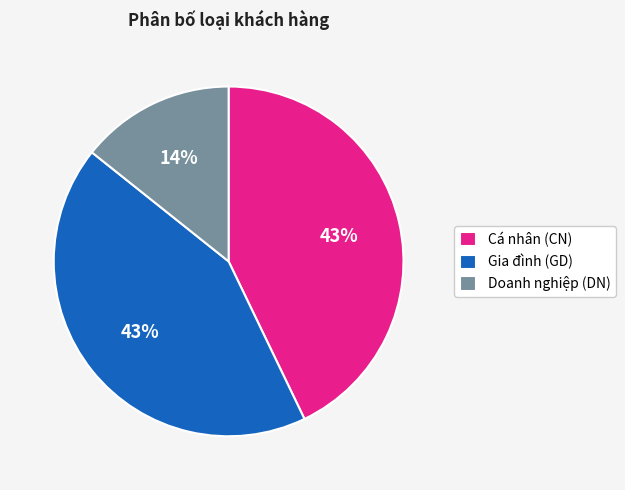

Is there a majority slice in this chart?

No